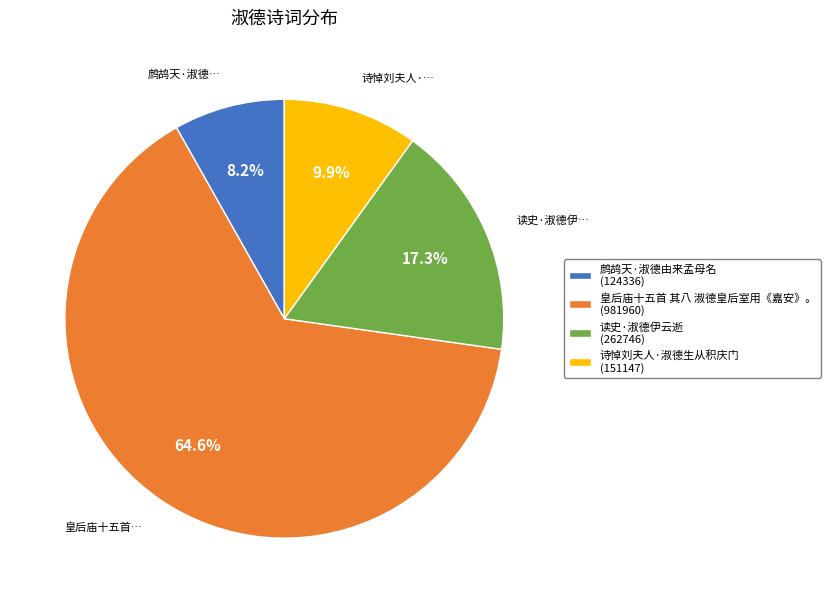

To the nearest percent, what portion does 诗悼刘夫人·淑德生从积庆门 represent?

10%